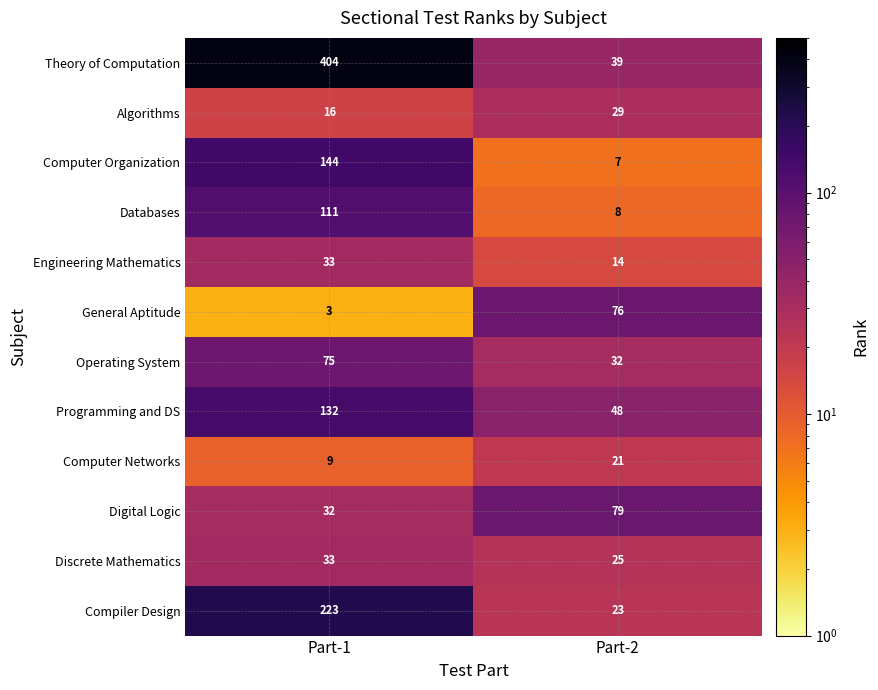

The Computer Organization series shows 79 at Part-1. True or false?

False